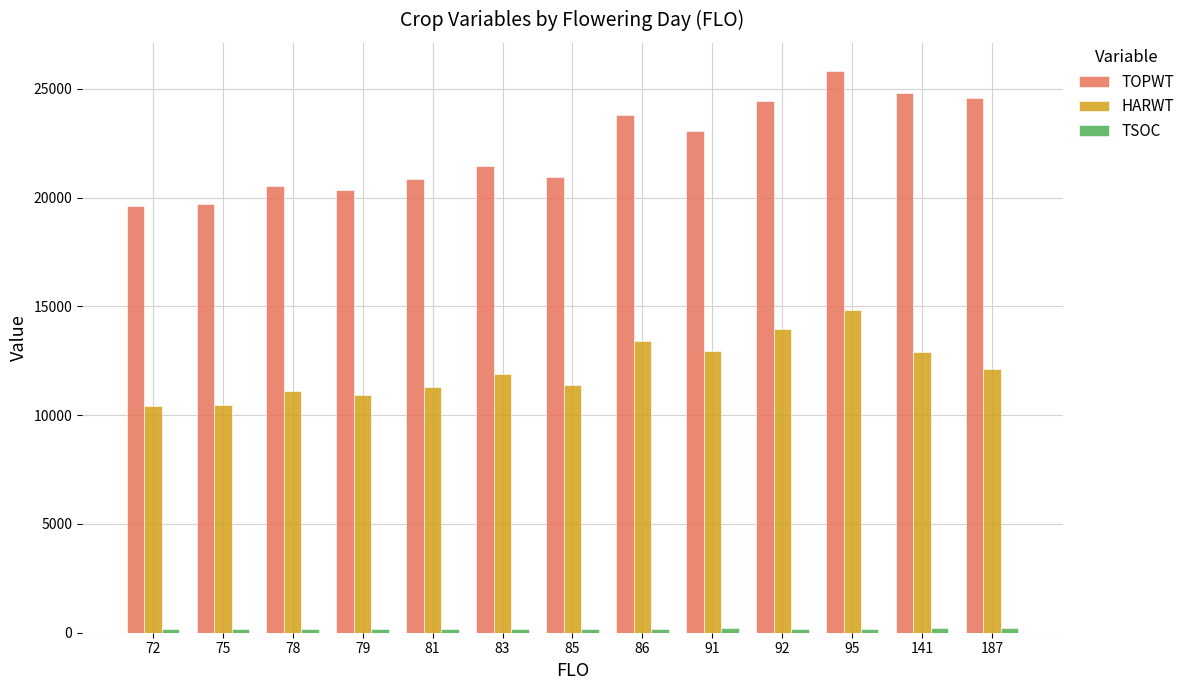

Is the value of TOPWT at 72 greater than the value of HARWT at 91?

Yes